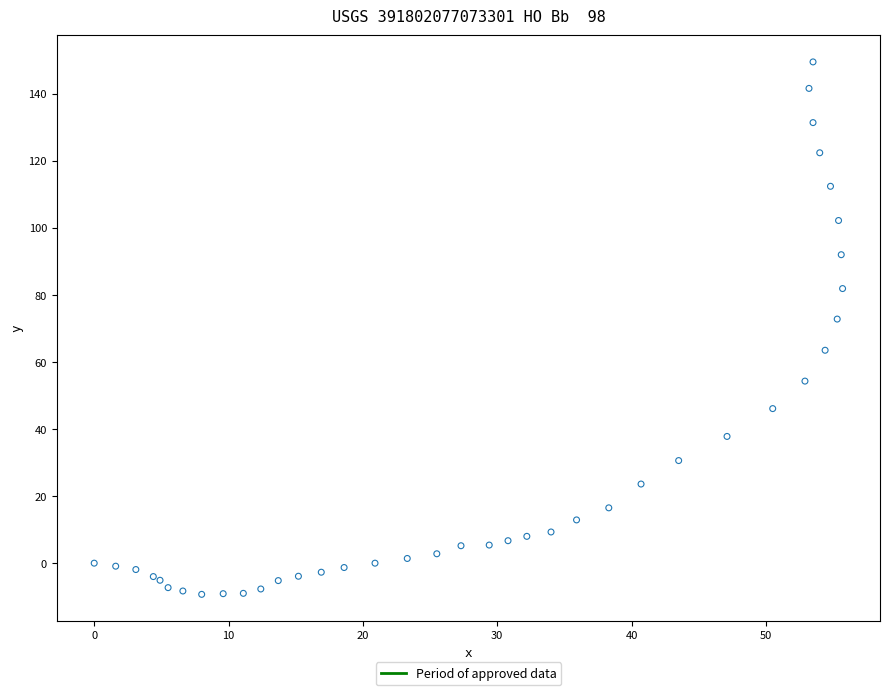

What Y value in the scatter plot is closest to 70?

72.8